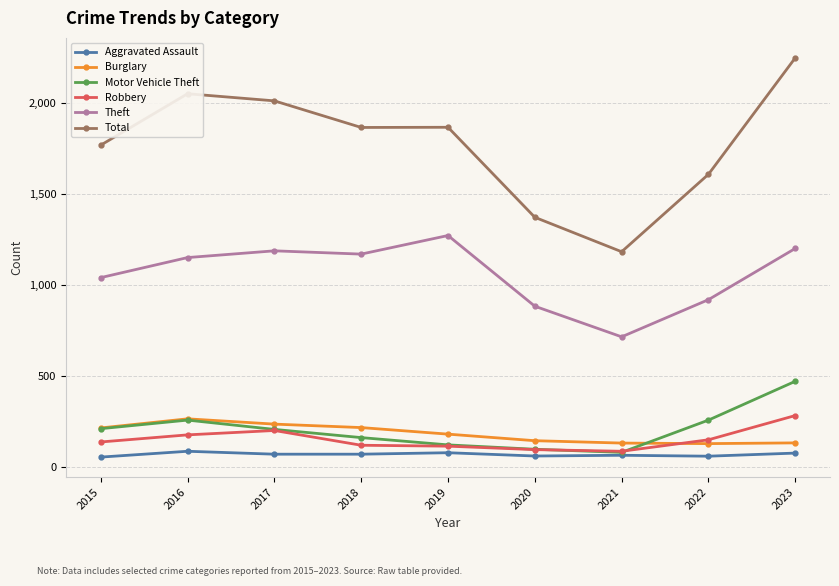

The Theft series shows 2183 at 2019. True or false?

False